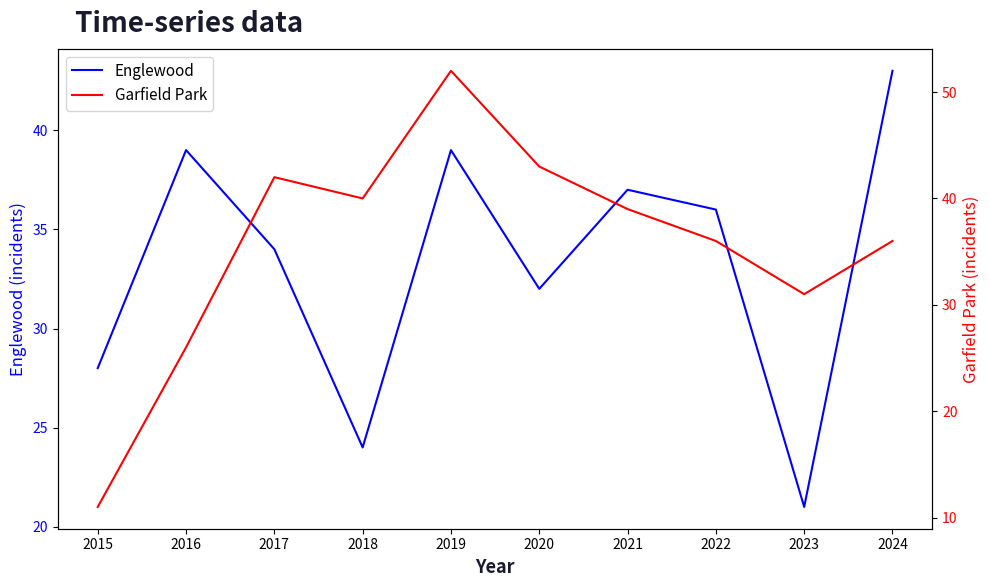

How many lines are shown in the chart?

2